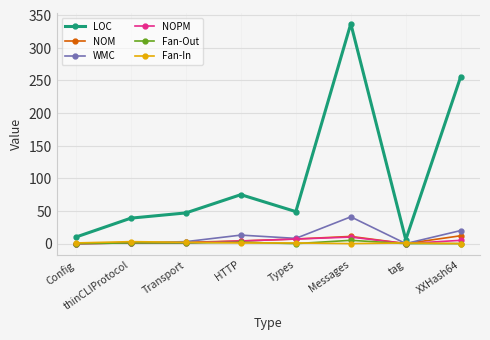

At which category is the sum across all series the highest?

Messages